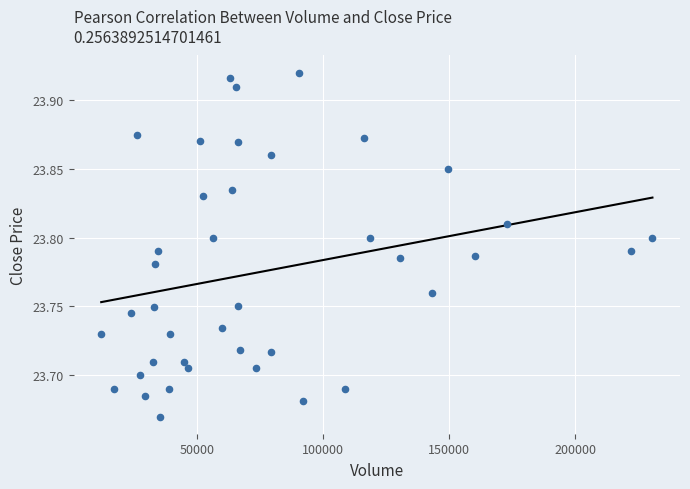

What is the range of X values (max minus min)?

218982.0